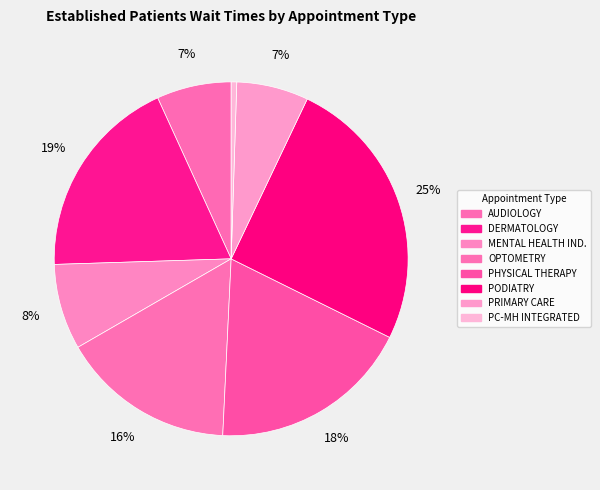

Count the number of slices in the pie.

8